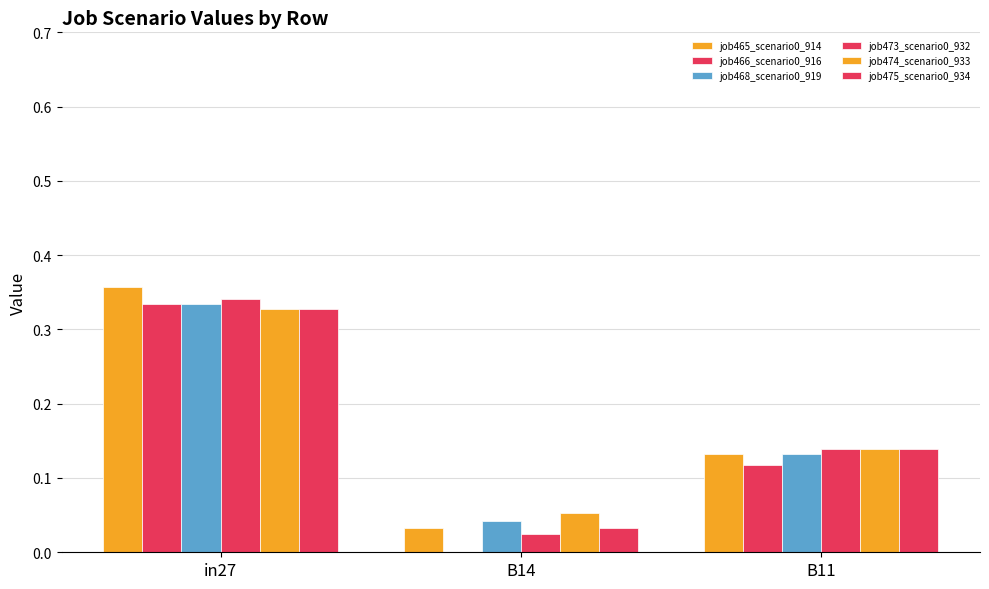

What is the difference between the maximum and second lowest values in the job474_scenario0_933 series?

0.2